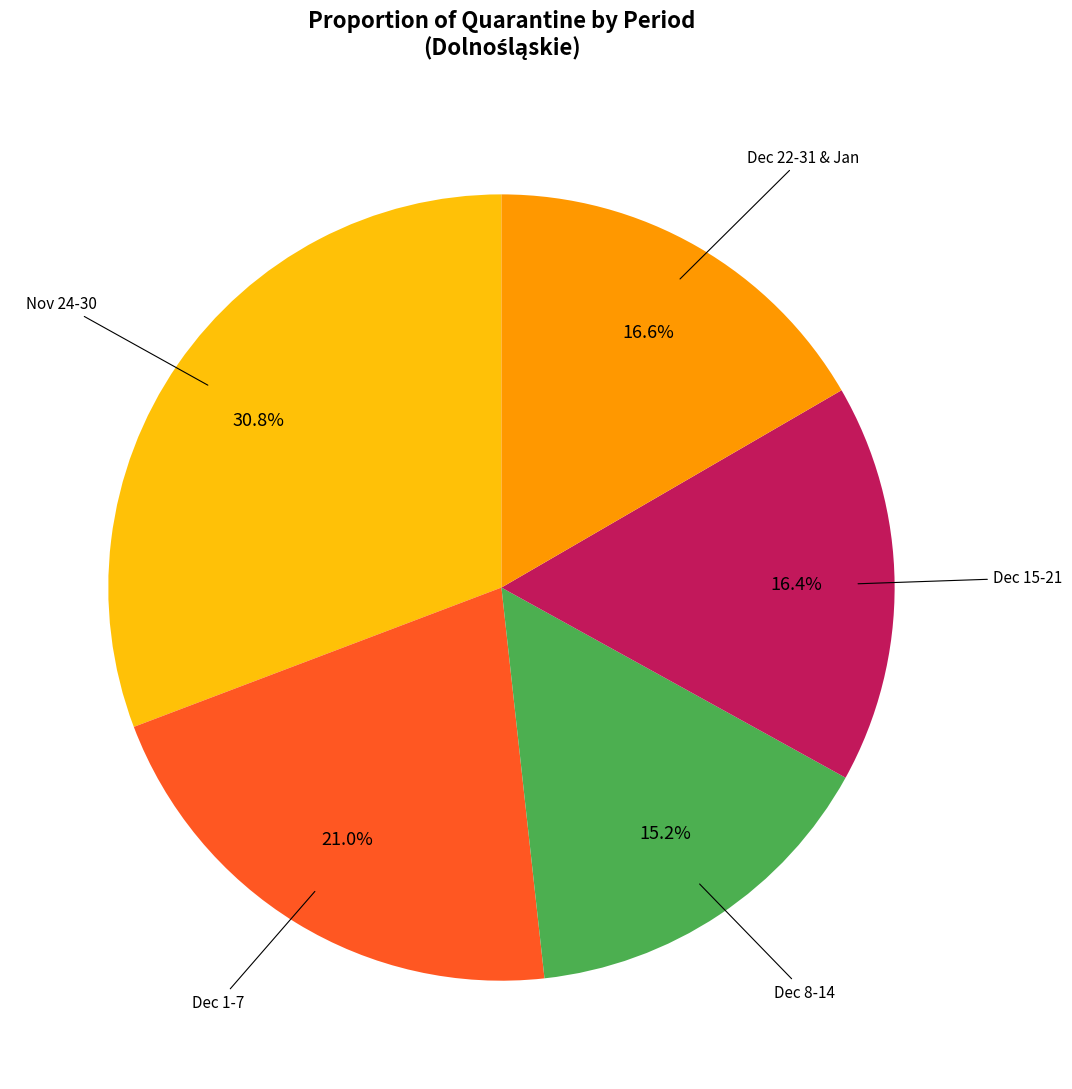

Is there any slice that represents more than half of the pie?

No